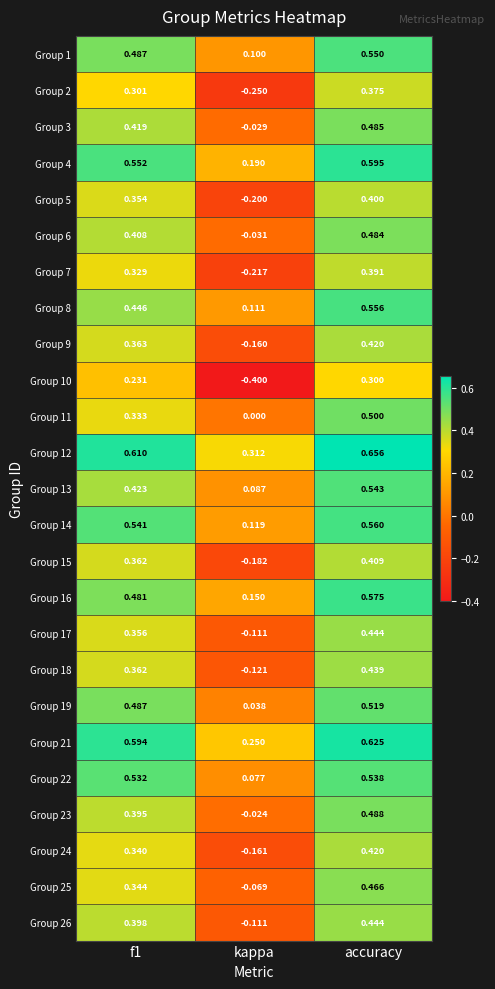

What is the minimum value shown in the chart?

-0.4